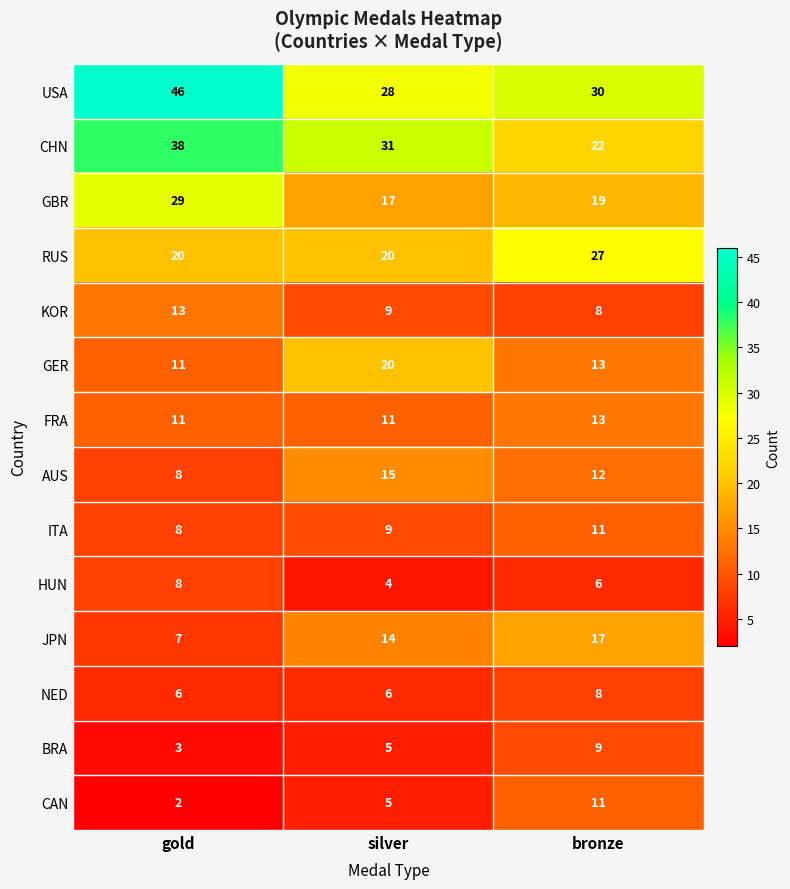

How many GBR values are between 17 and 29?

3